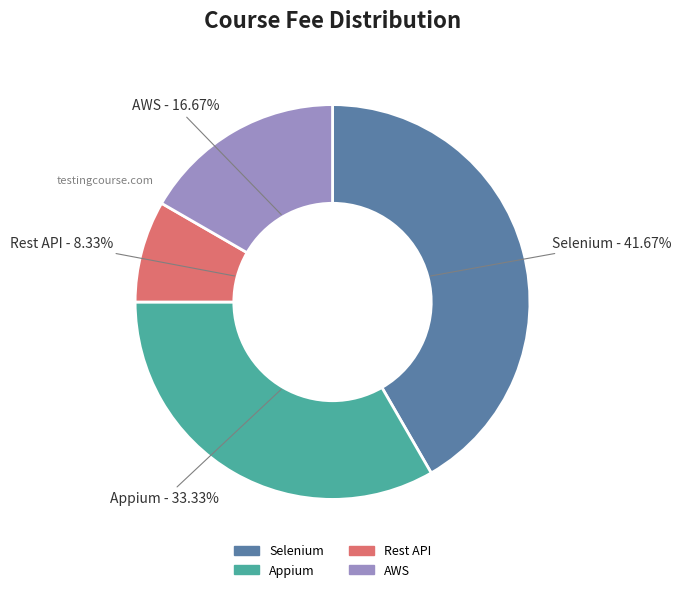

Which has a higher value, Appium or Rest API?

Appium